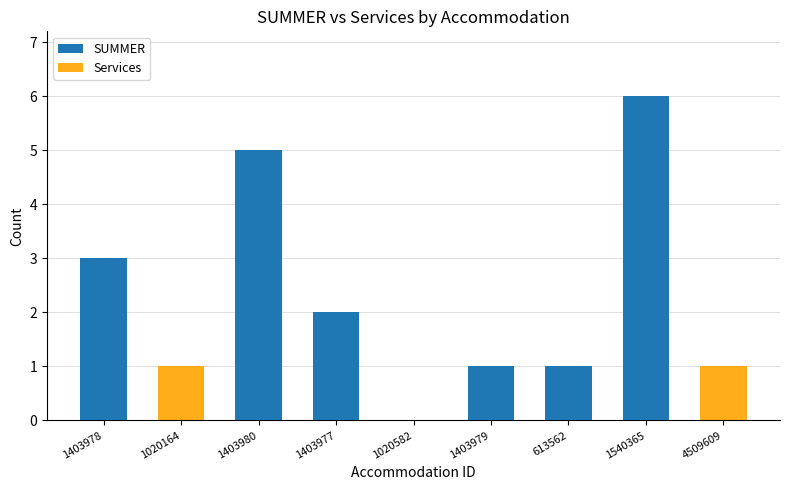

What is the total value across all series at 1403980?

9